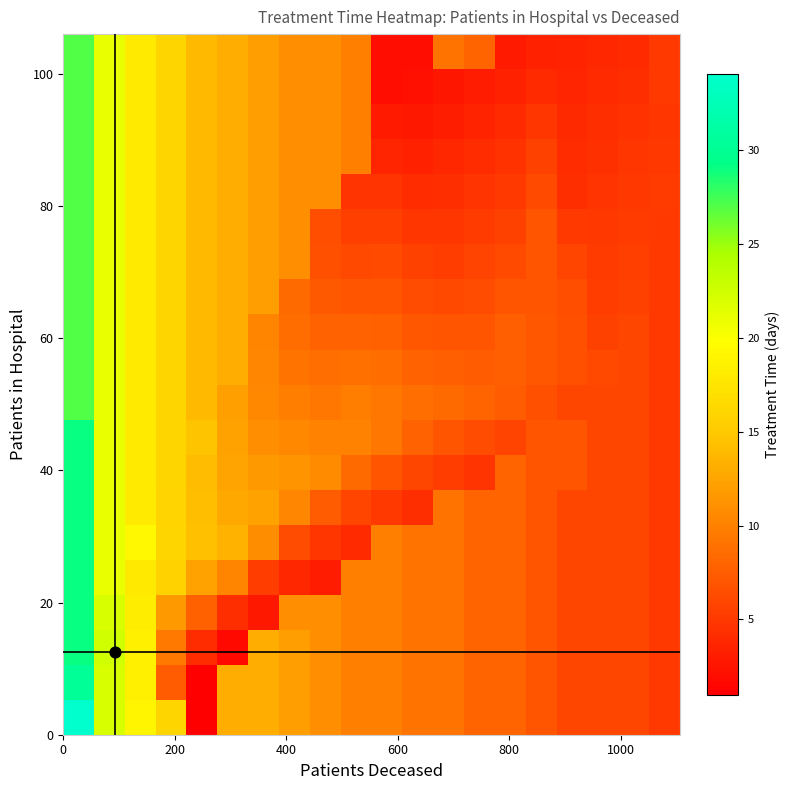

Count the number of data series in this chart.

20